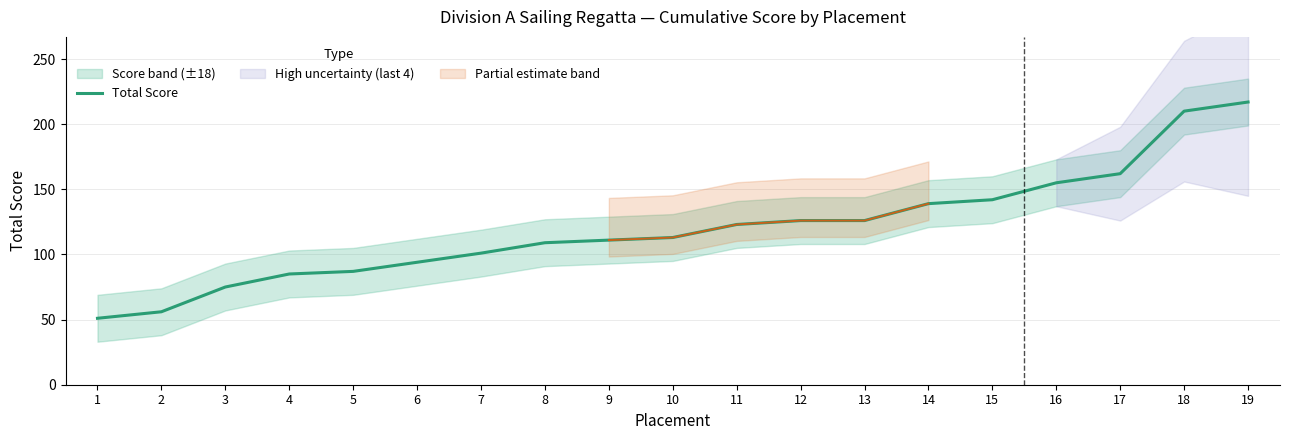

At which label is the value closest to 134?

14